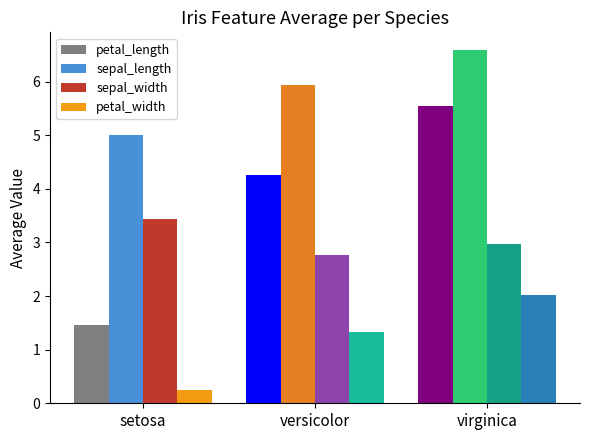

Are the bars horizontal?

No